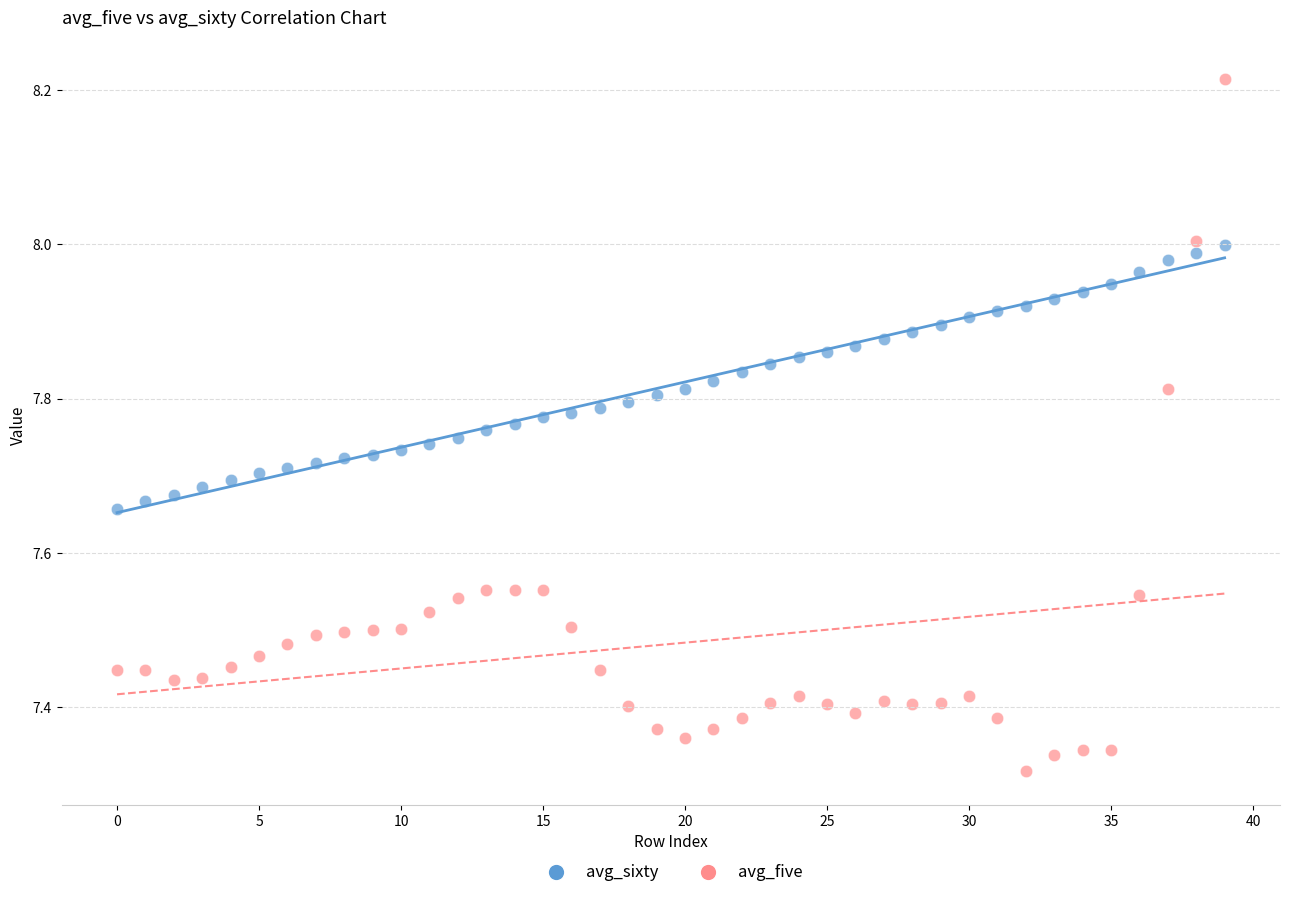

Across all data points, what is the range of Y values (max minus min)?

0.9